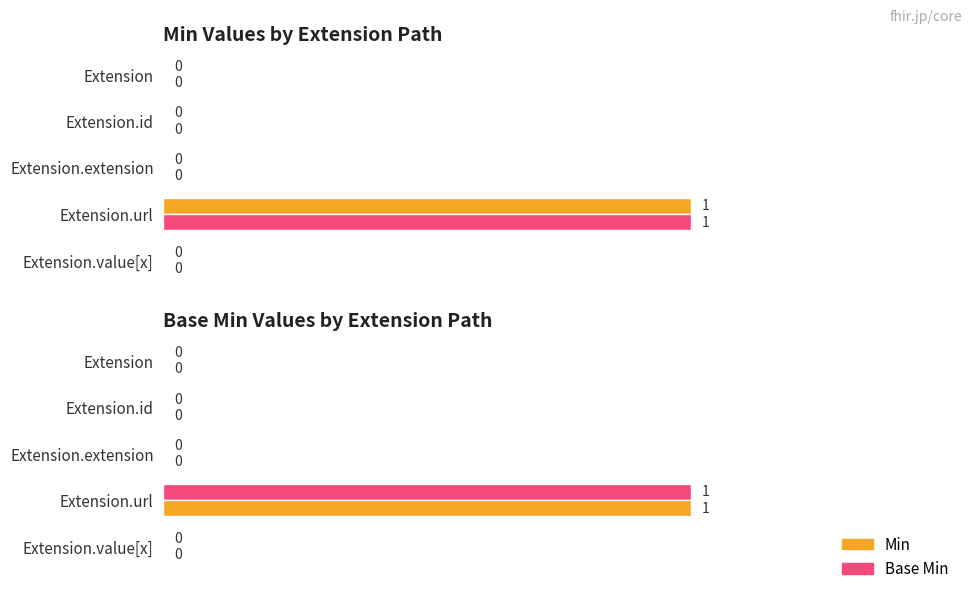

Between Extension.url and Extension, which is larger?

Extension.url